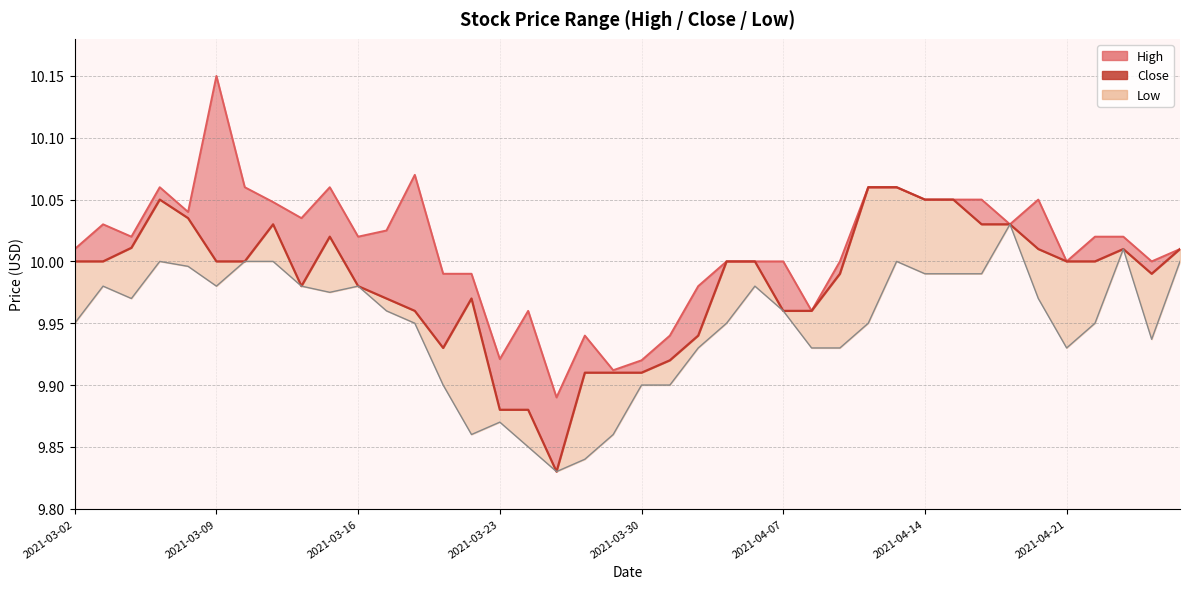

Which series has the largest range (max minus min)?

High